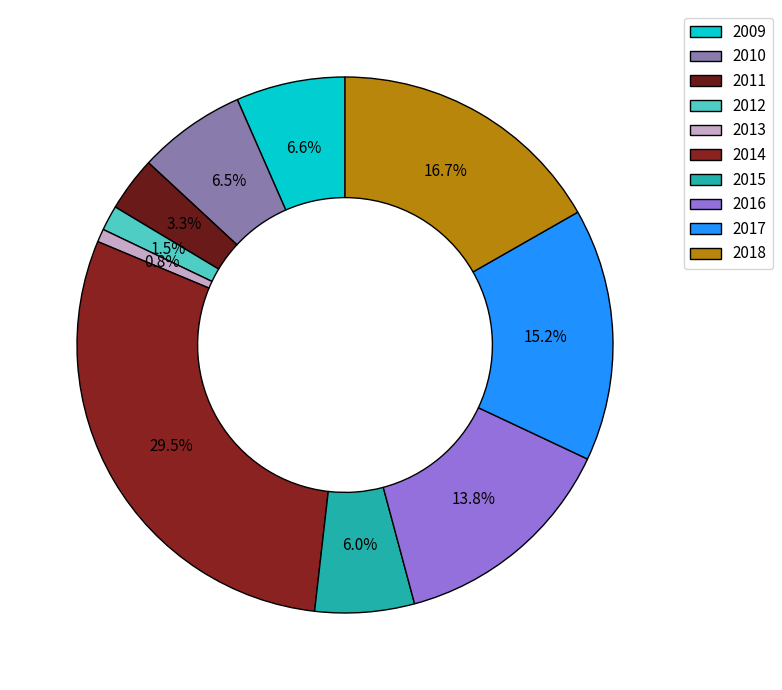

Approximately how many times larger is the value at 2017 compared to 2014?

0.5